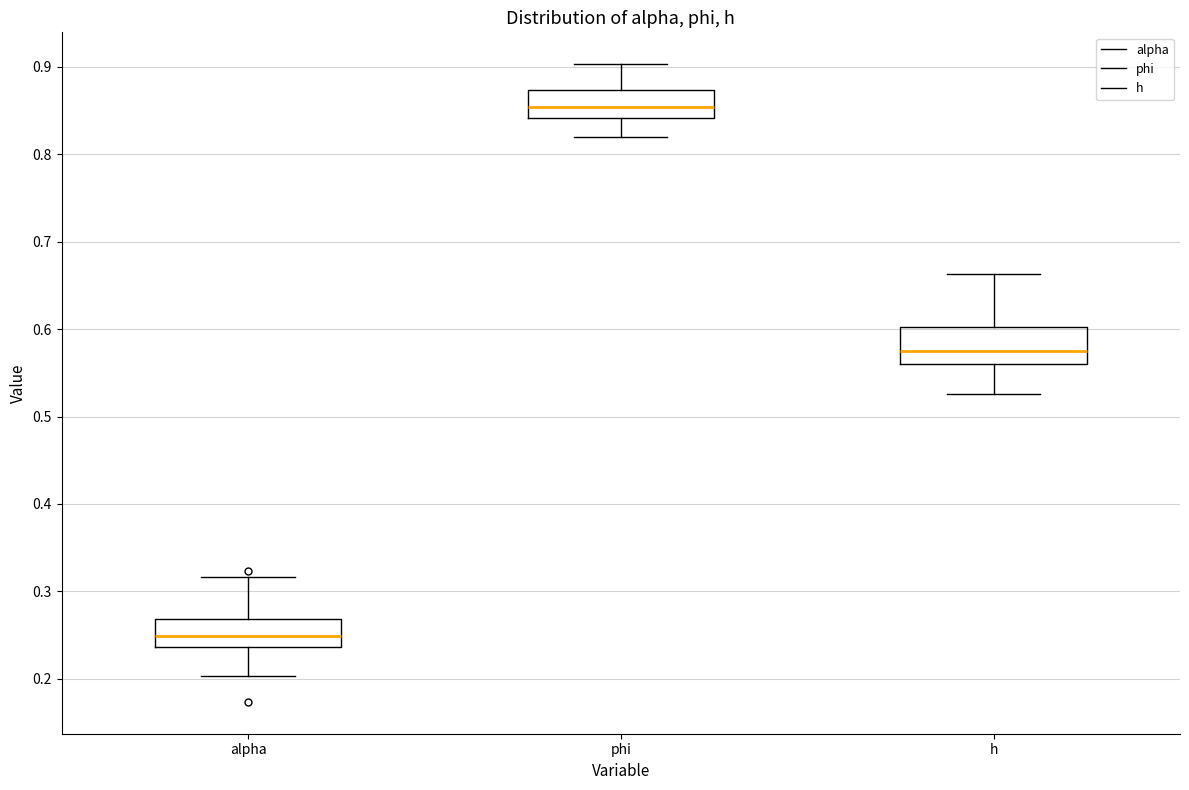

Which box is the tallest, from its lower edge to its upper edge?

h